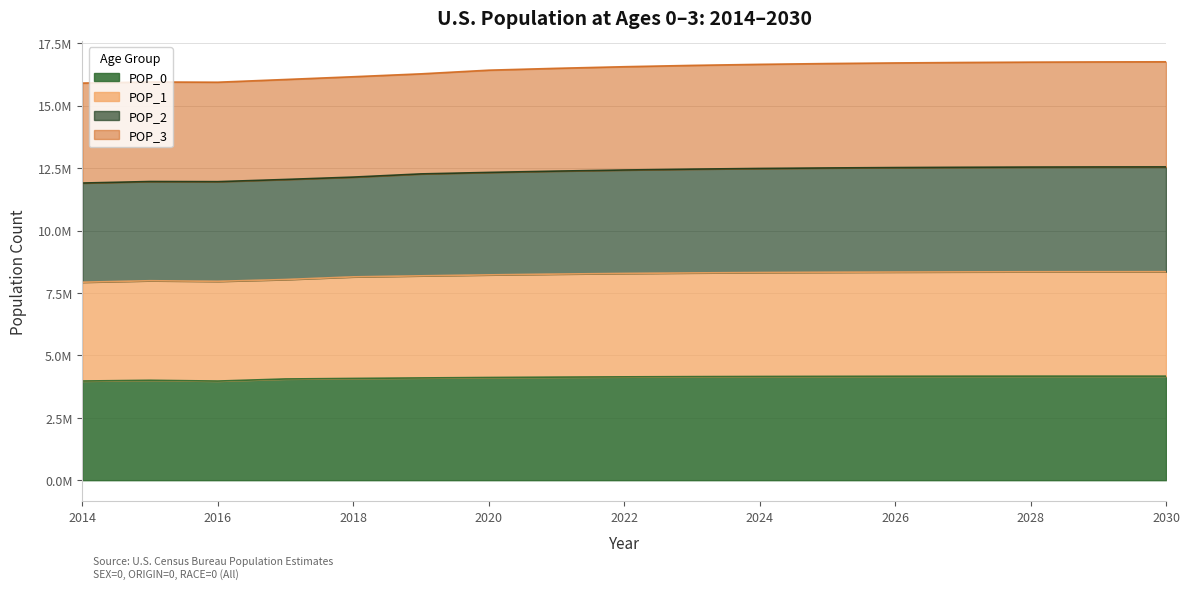

List the labels in order of POP_2 value, smallest first.

2014, 2016, 2015, 2017, 2018, 2019, 2020, 2021, 2022, 2023, 2024, 2025, 2026, 2027, 2028, 2029, 2030